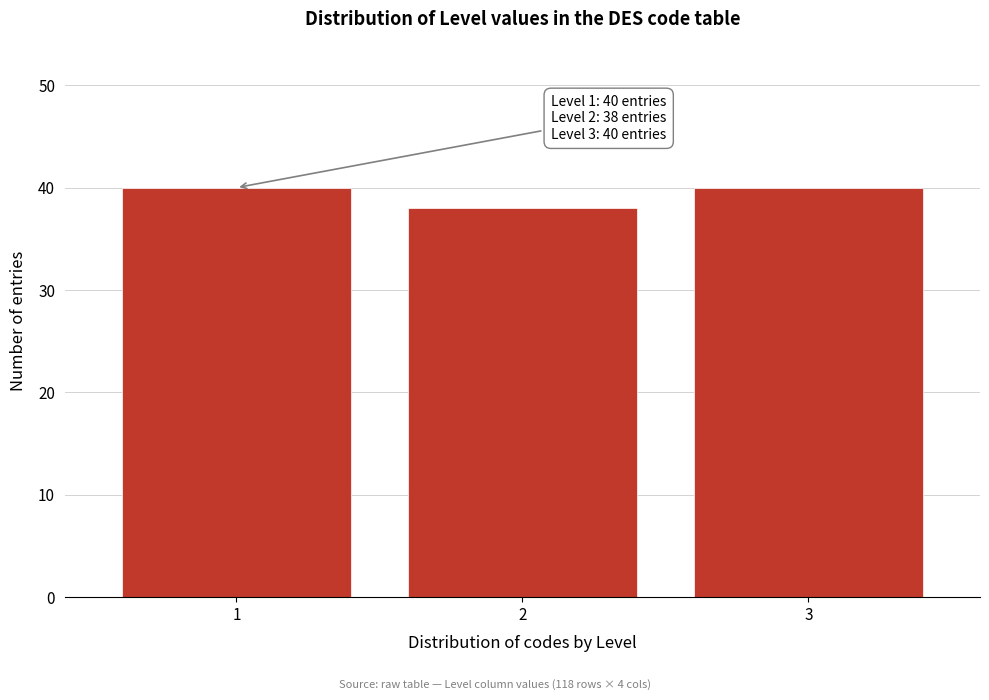

Reading left to right, what are all the values shown in this chart?

1=40	2=38	3=40